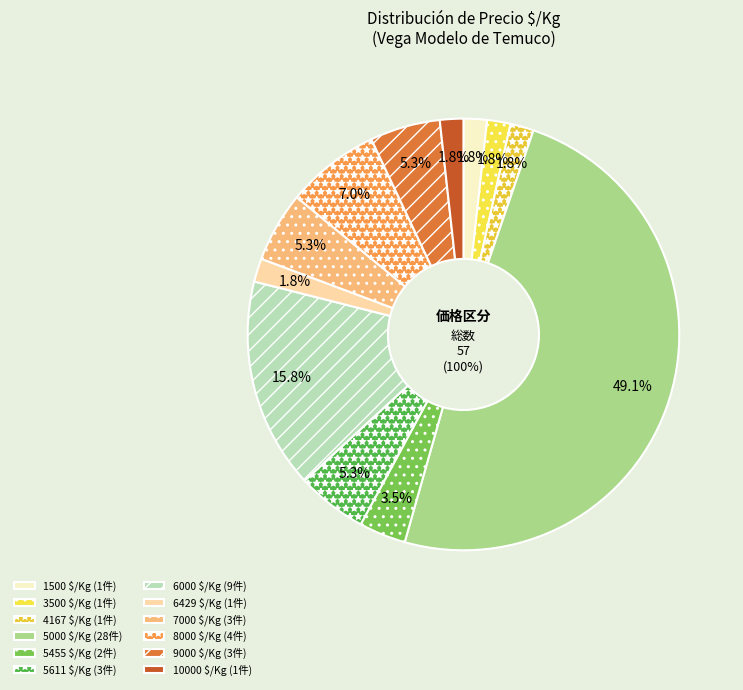

Which slice is the smallest?

1500